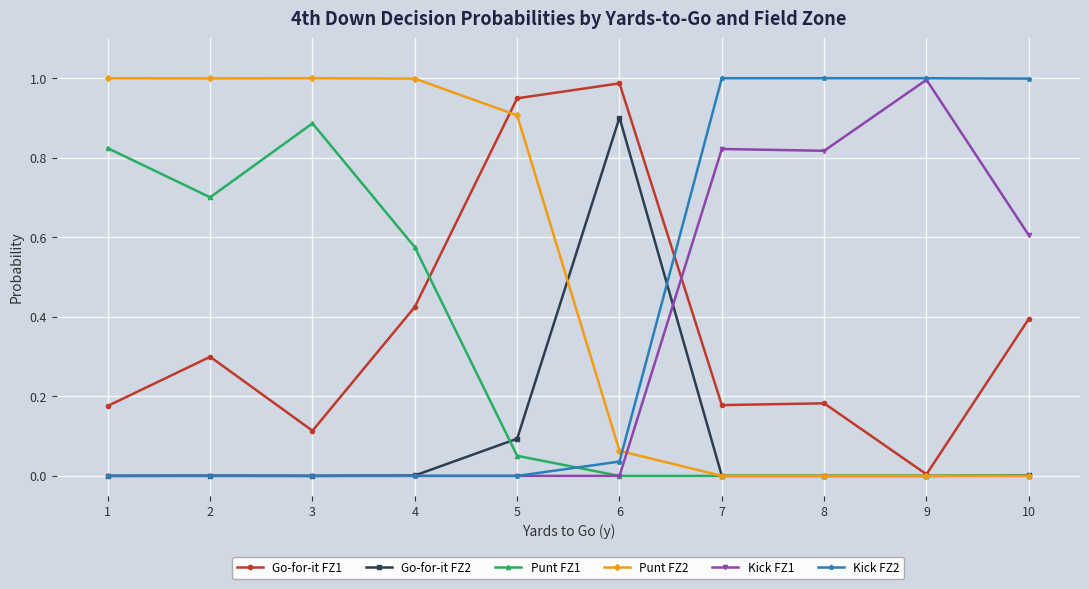

Is it true that Punt FZ1 equals 1.5 at 3?

False